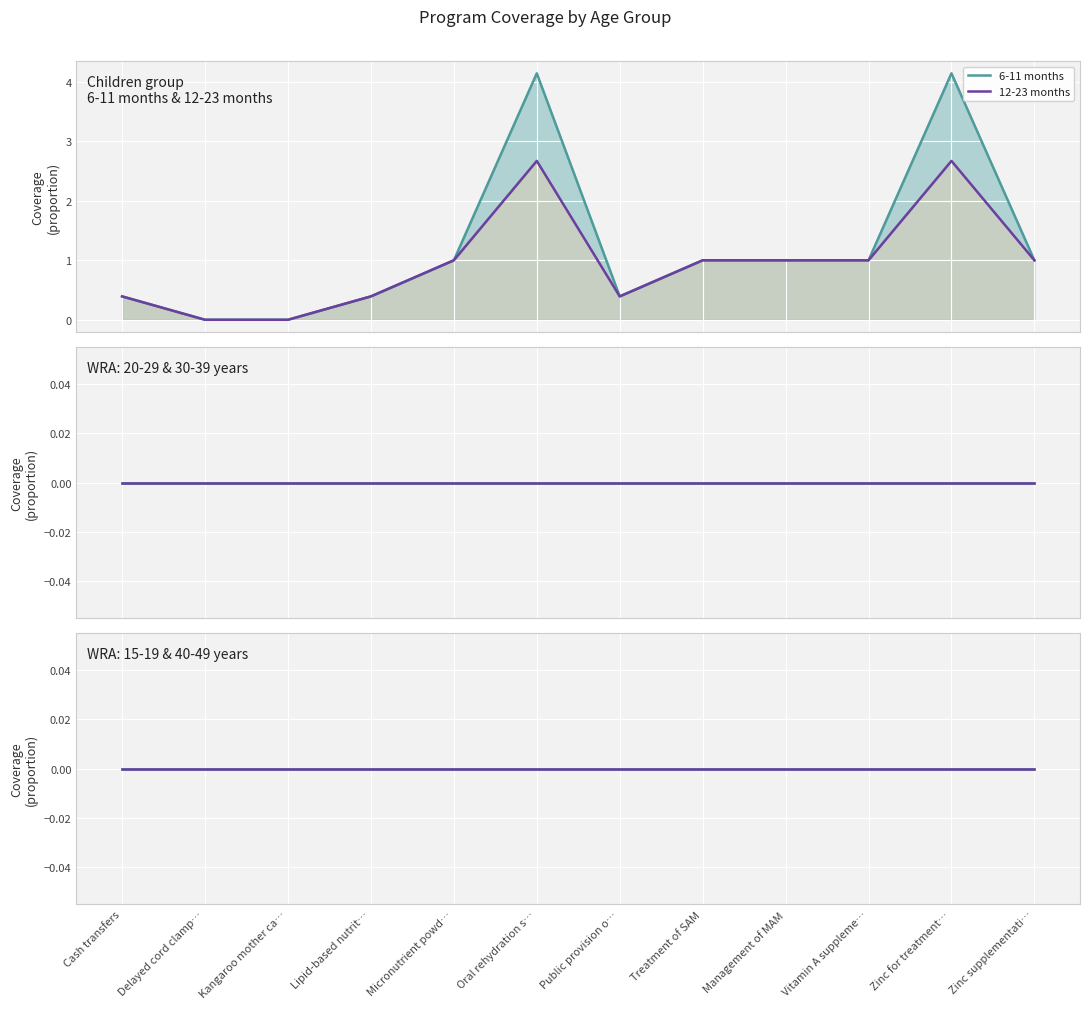

What is the maximum value shown in the chart?

4.1